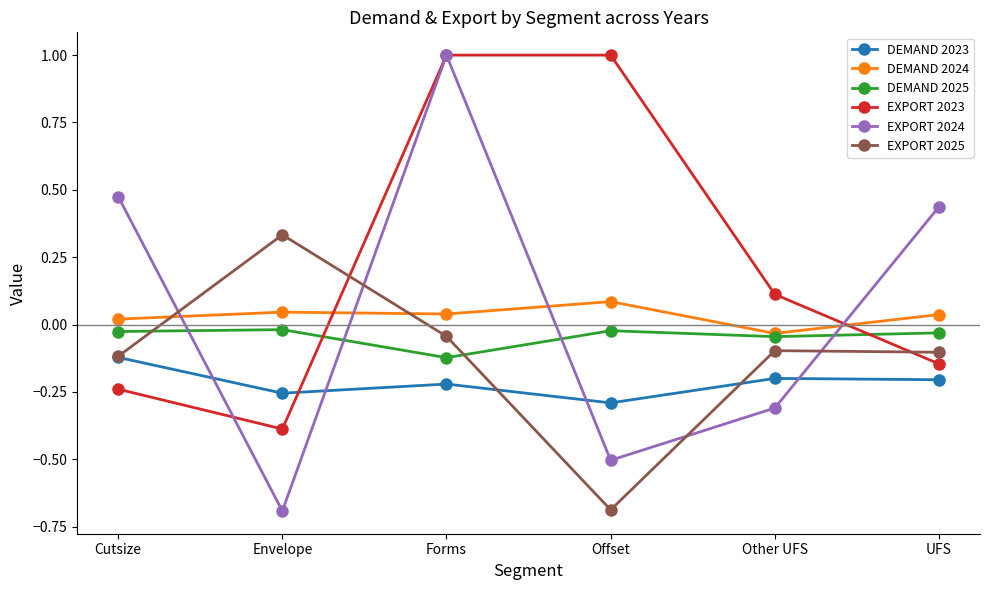

List the labels in order of EXPORT 2024 value, largest first.

Forms, Cutsize, UFS, Other UFS, Offset, Envelope